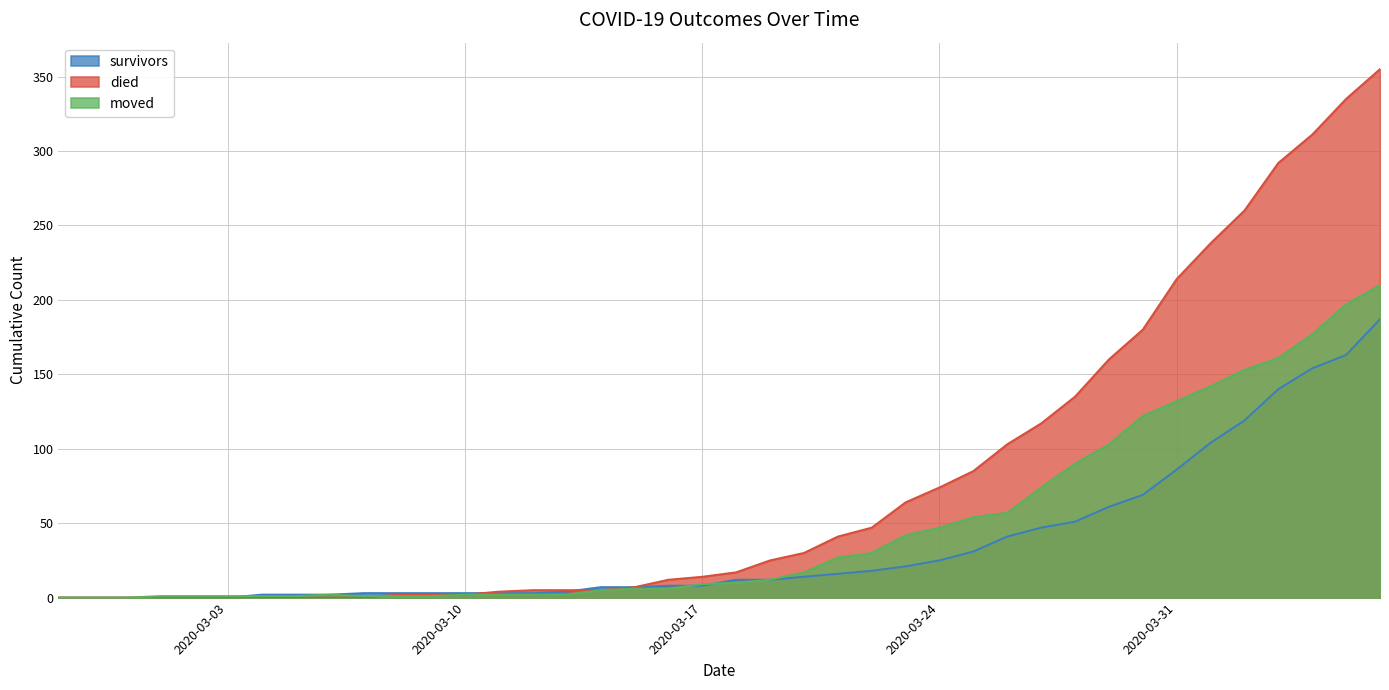

Reading left to right, list all the values displayed in this chart.

survivors: 0	0	0	0	0	0	2	2	2	3	3	3	3	3	3	4	7	7	8	8	12	12	14	16	18	21	25	31	41	47	51	61	69	86	104	119	140	154	163	187
died: 0	0	0	0	0	0	0	0	0	0	2	2	2	4	5	5	5	7	12	14	17	25	30	41	47	64	74	85	103	117	135	160	180	214	238	260	292	311	335	355
moved: 0	0	0	1	1	1	1	1	2	1	1	1	2	2	2	2	5	6	6	9	10	12	17	27	30	42	47	54	57	74	90	103	122	132	142	153	161	177	197	210